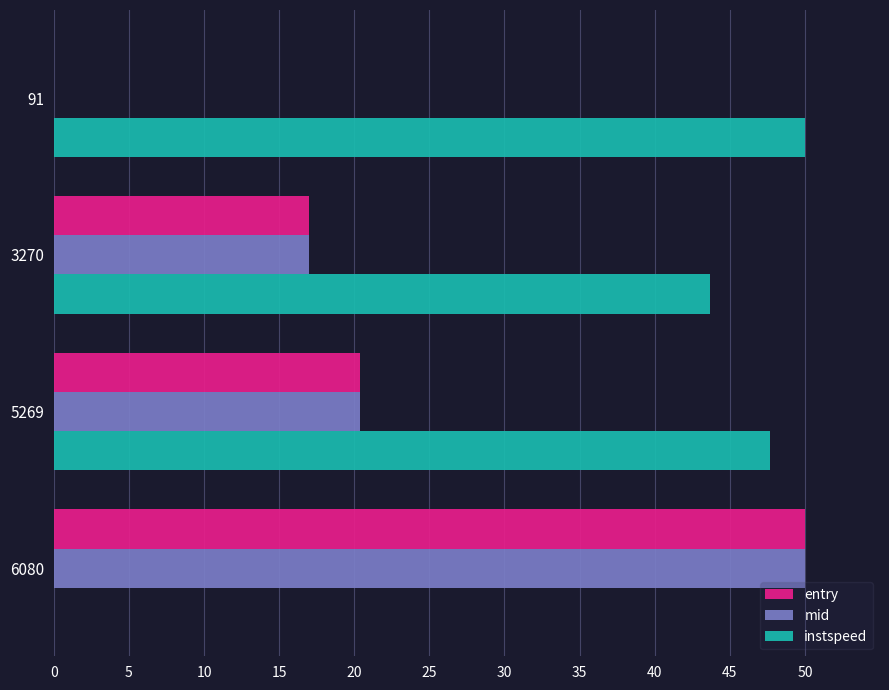

At which label is entry closest to 25?

5269